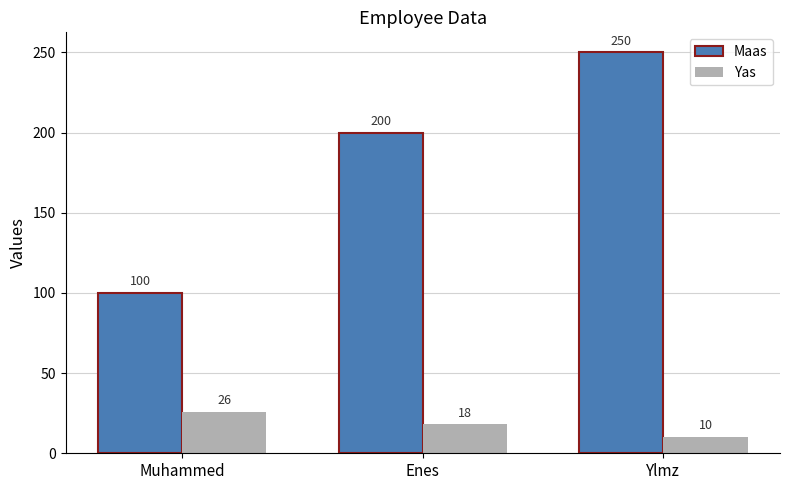

Where does the Yas series first go above 18?

Muhammed